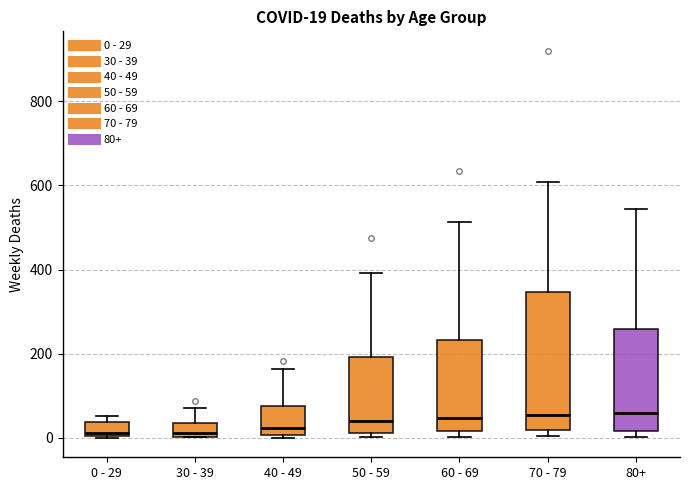

Comparing the boxes themselves (not the whiskers), which one is the tallest?

70 - 79